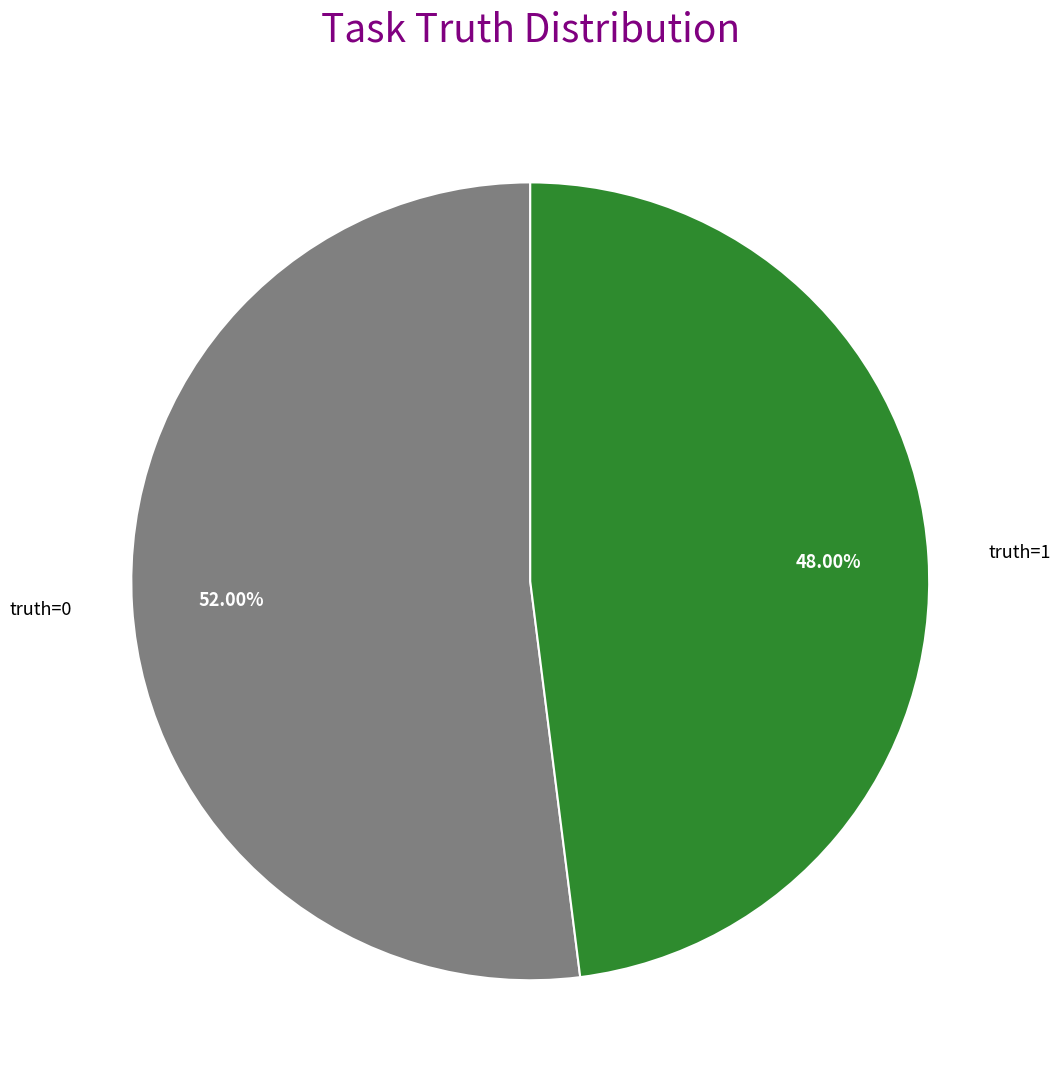

To the nearest percent, what is the combined percentage of truth=0 and truth=1?

100%